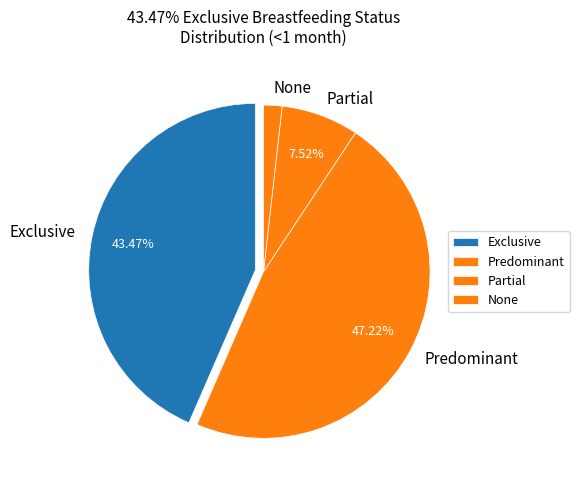

Is Predominant the majority of the pie?

No